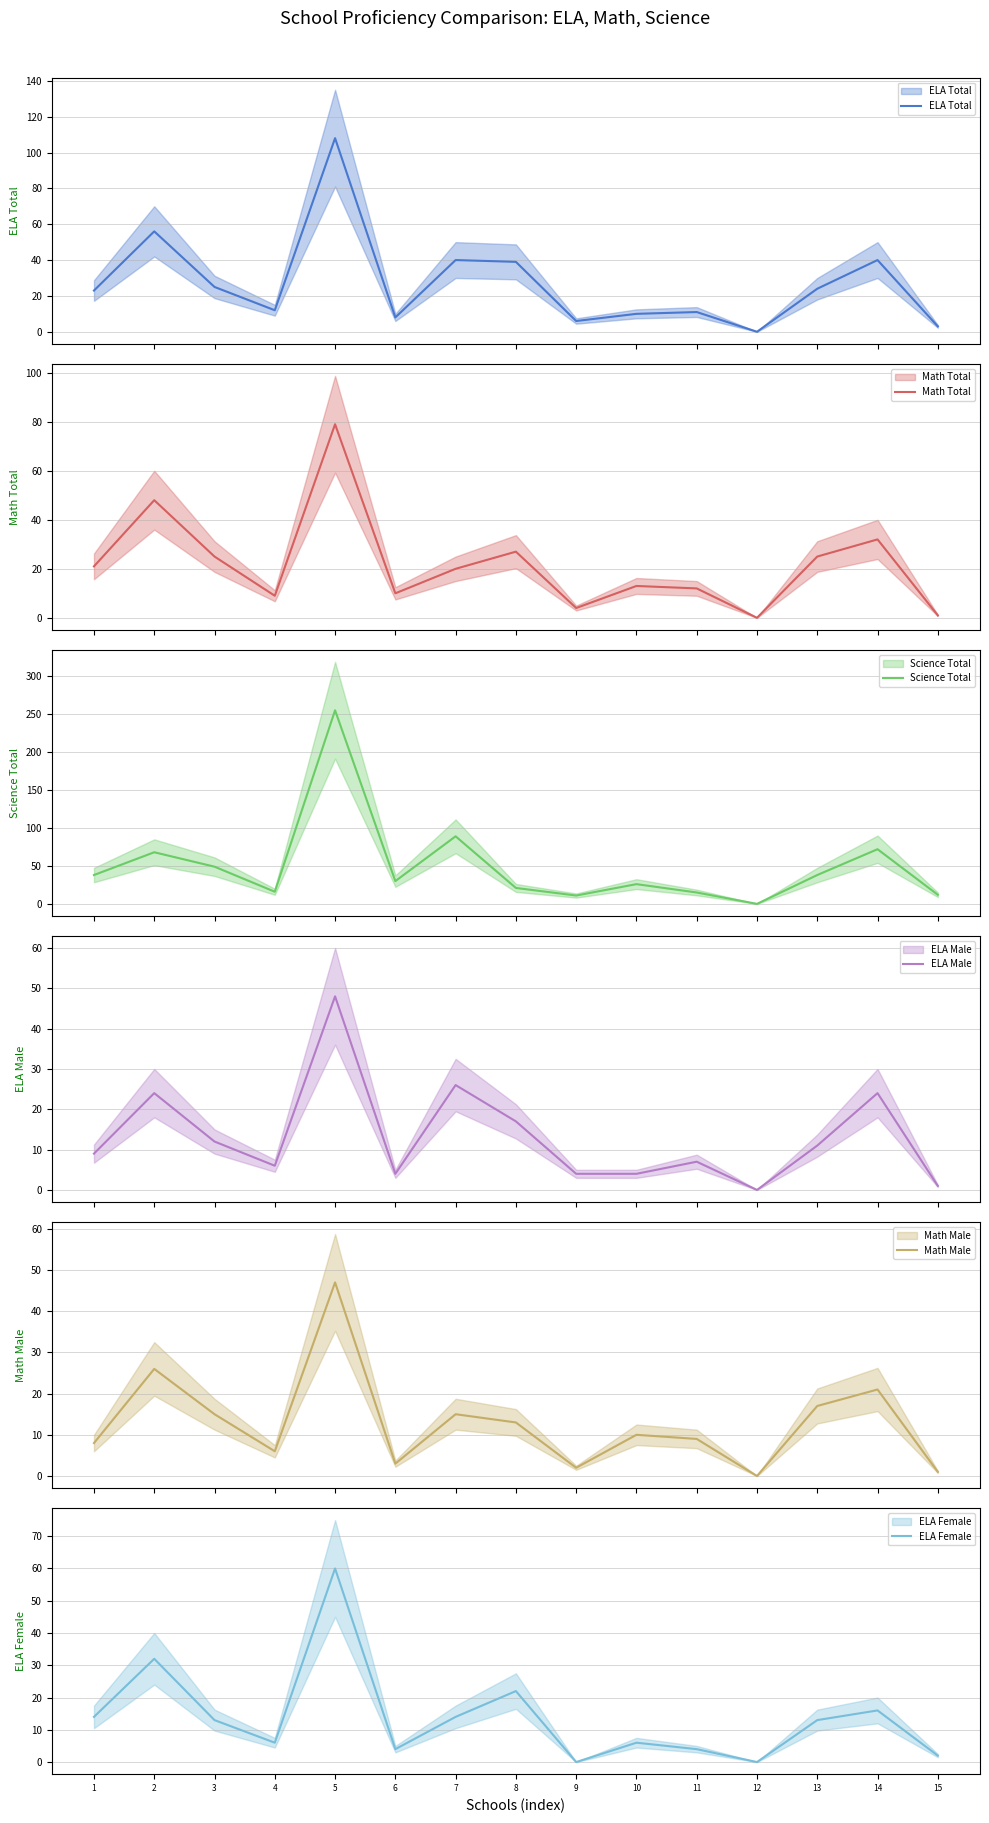

At which category is the sum across all series the highest?

5